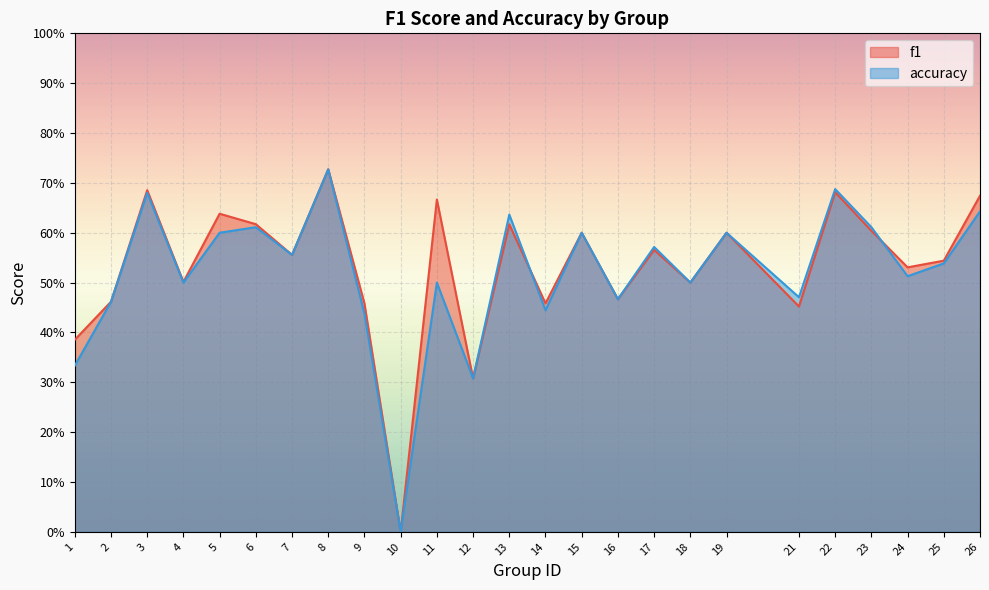

How many times do f1 and accuracy cross each other?

2